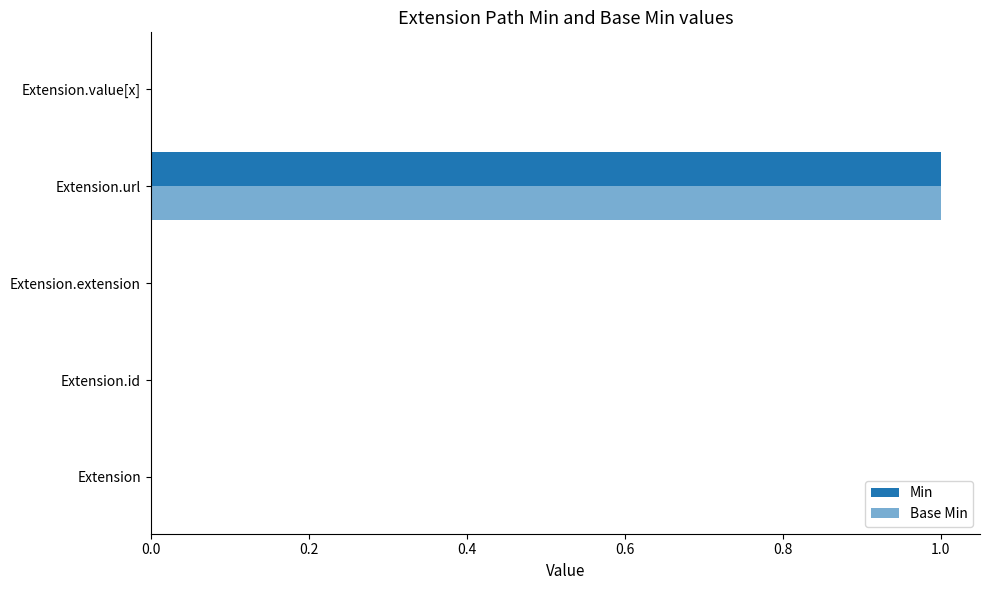

Count the Base Min values in the range 0 to 1.

5